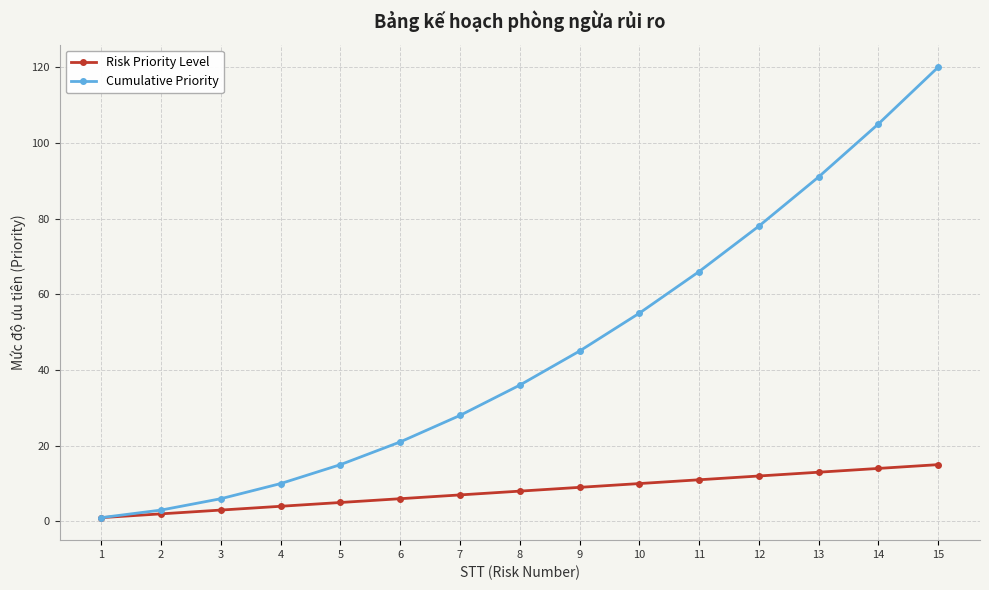

What is the sum of all Risk Priority Level values?

120